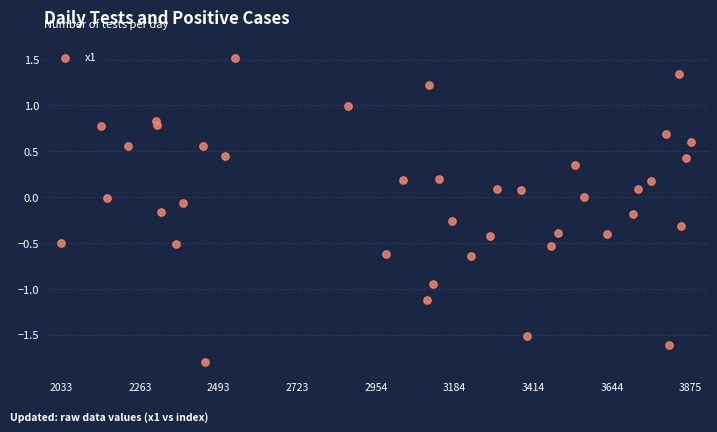

What is the range of Y values (max minus min)?

3.3